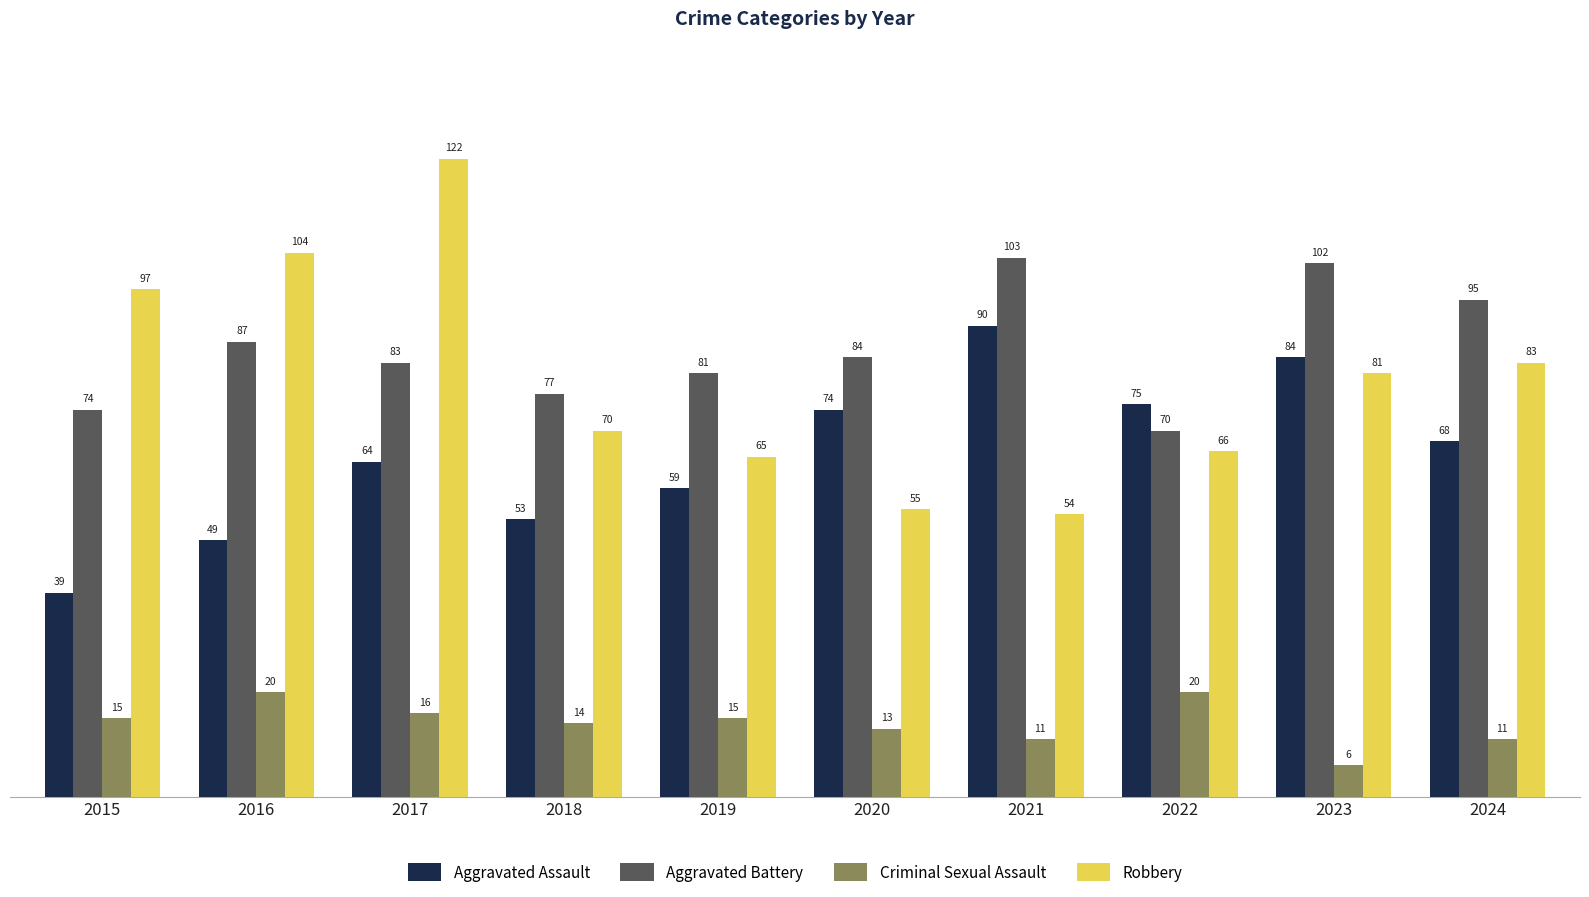

What is the difference between the highest and lowest values at 2020?

71